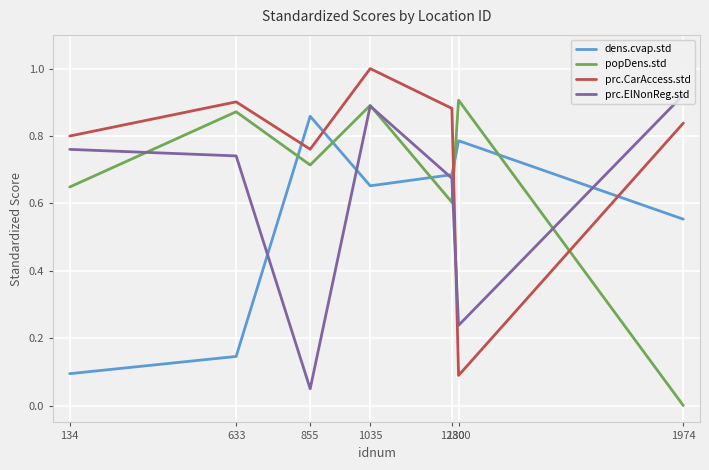

List the labels in order of prc.CarAccess.std value, smallest first.

1300, 855, 134, 1974, 1280, 633, 1035